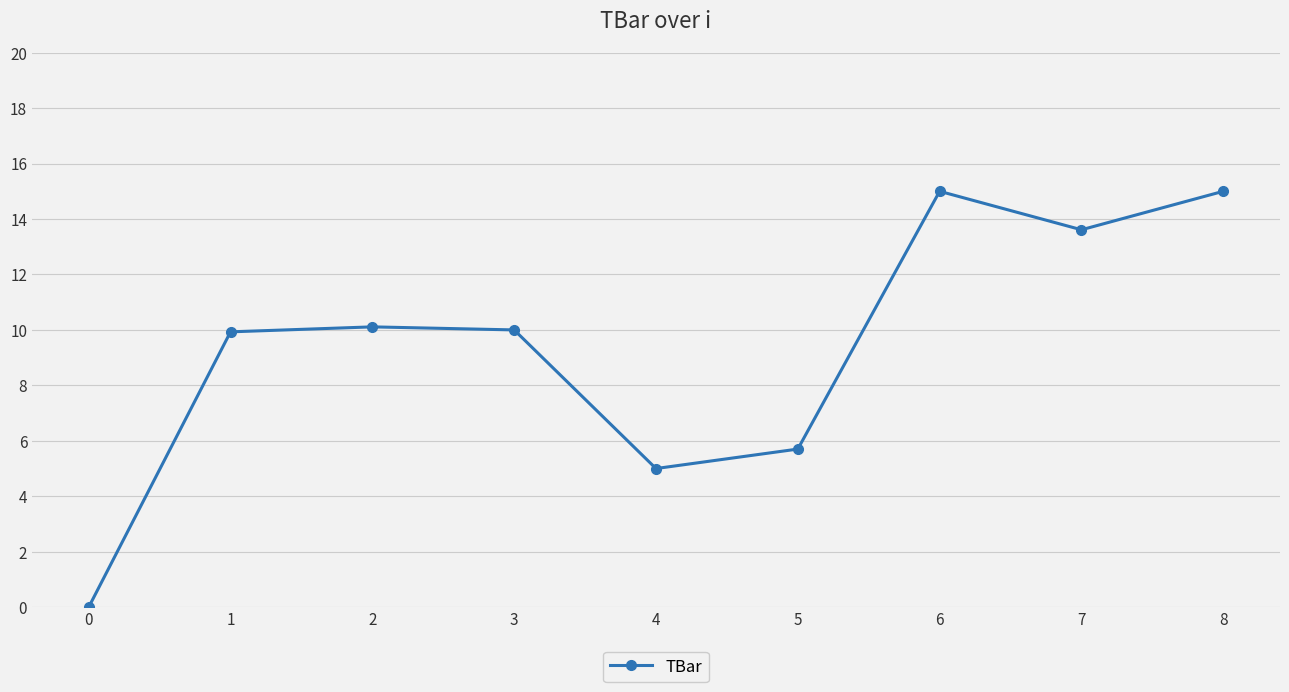

Which has a higher value, 4 or 6?

6